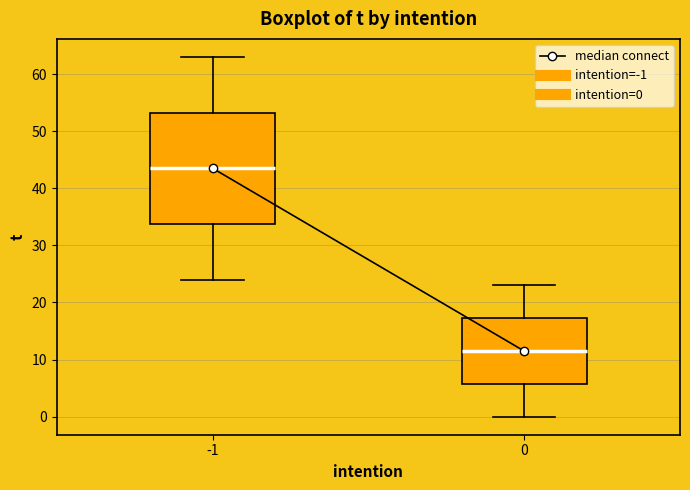

Which box's median line is the highest?

-1